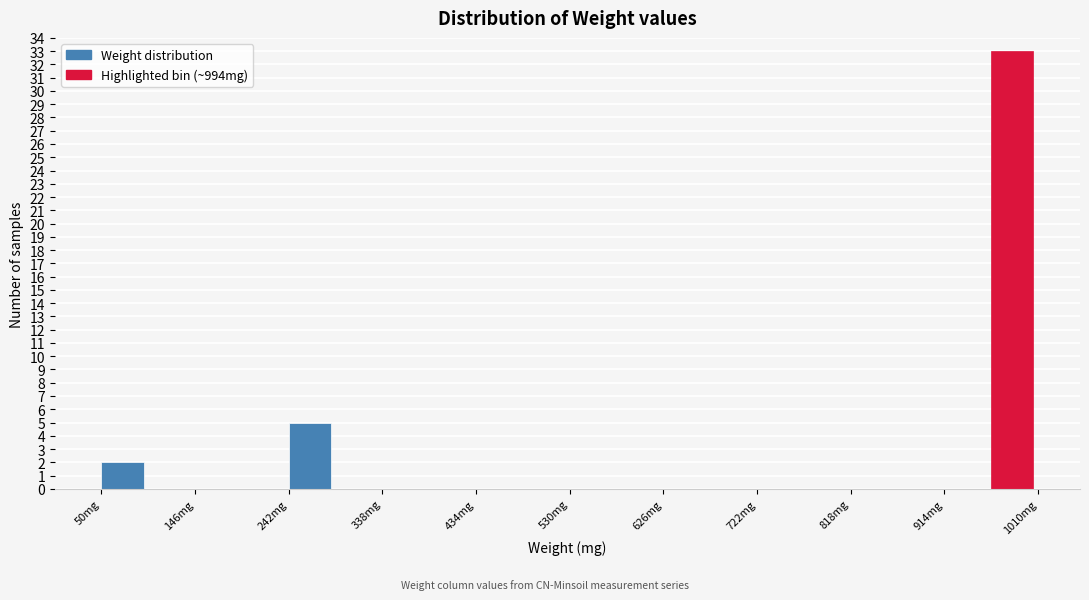

Reading left to right, transcribe this chart: for each bar, give the range it covers on the x-axis and its height. Neither the bar edges nor the heights are printed on the chart, so give them approximately, as read against the axes.

50 to 100: 2
100 to 150: 0
150 to 190: 0
190 to 240: 0
240 to 290: 5
290 to 340: 0
340 to 390: 0
390 to 430: 0
430 to 480: 0
480 to 530: 0
530 to 580: 0
580 to 630: 0
630 to 670: 0
670 to 720: 0
720 to 770: 0
770 to 820: 0
820 to 870: 0
870 to 910: 0
910 to 960: 0
960 to 1010: 33